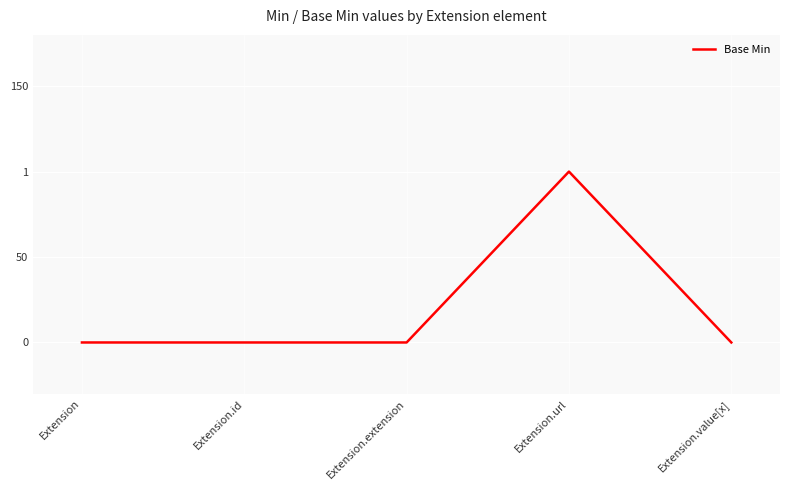

Does the chart have visible grid lines?

Yes